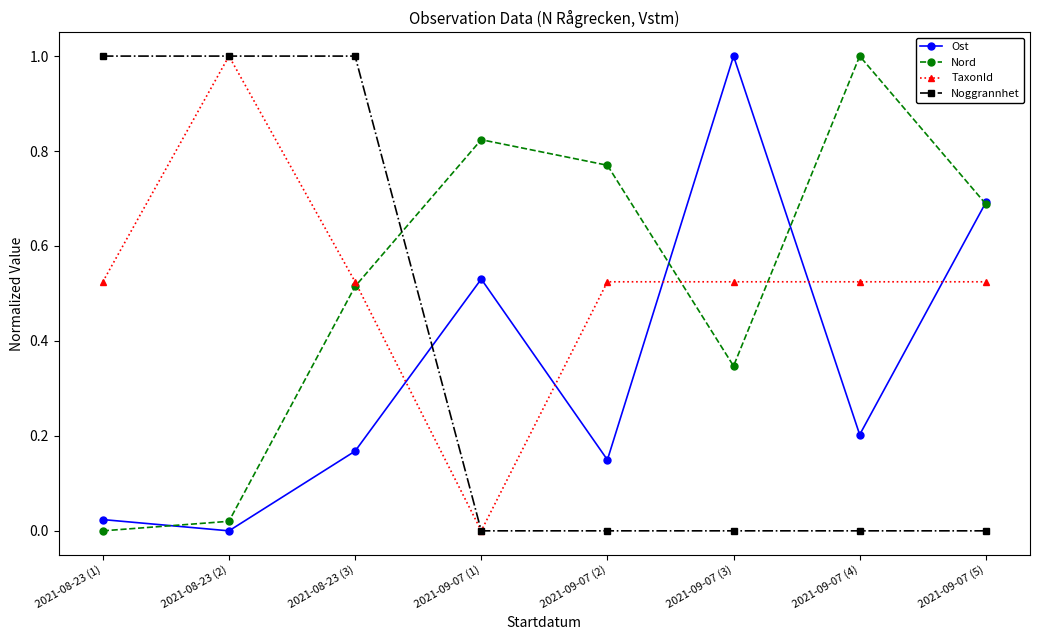

Rank the series at 2021-09-07 (3) from lowest to highest value.

Noggrannhet, Nord, TaxonId, Ost